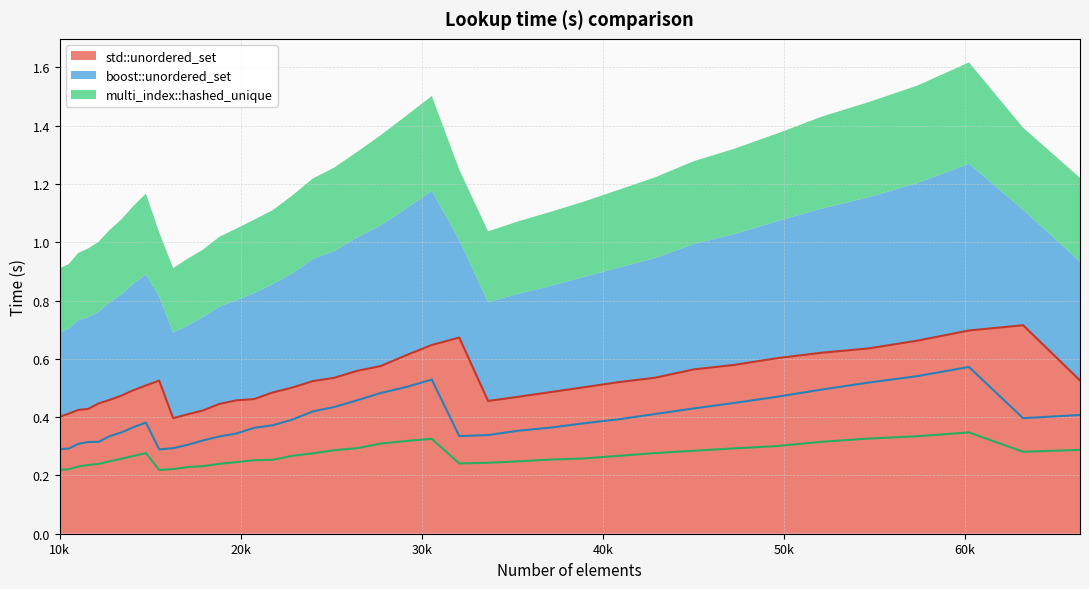

Where is multi_index::hashed_unique nearest to the value 0?

15498